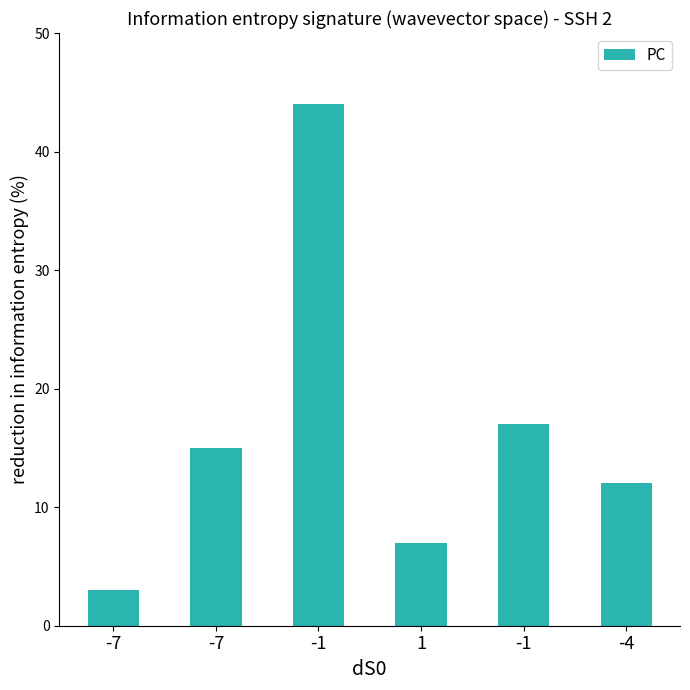

How many bars are there in total?

6